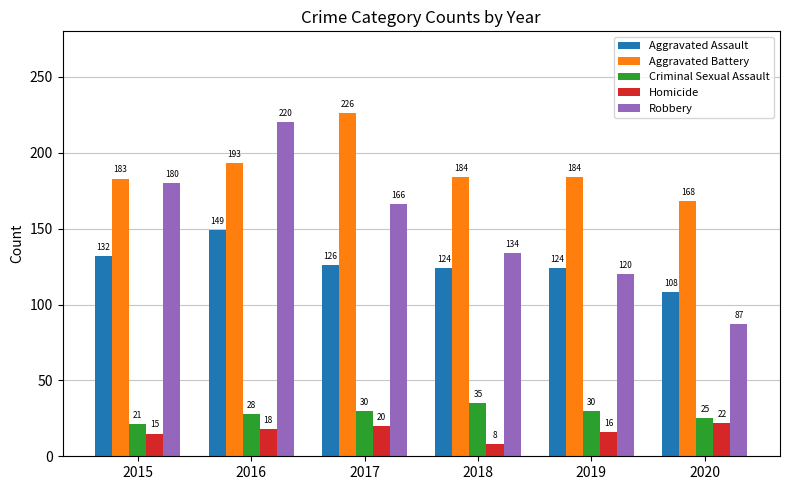

Reading left to right, transcribe all the data shown in this chart.

Aggravated Assault: 2015=132	2016=149	2017=126	2018=124	2019=124	2020=108
Aggravated Battery: 2015=183	2016=193	2017=226	2018=184	2019=184	2020=168
Criminal Sexual Assault: 2015=21	2016=28	2017=30	2018=35	2019=30	2020=25
Homicide: 2015=15	2016=18	2017=20	2018=8	2019=16	2020=22
Robbery: 2015=180	2016=220	2017=166	2018=134	2019=120	2020=87